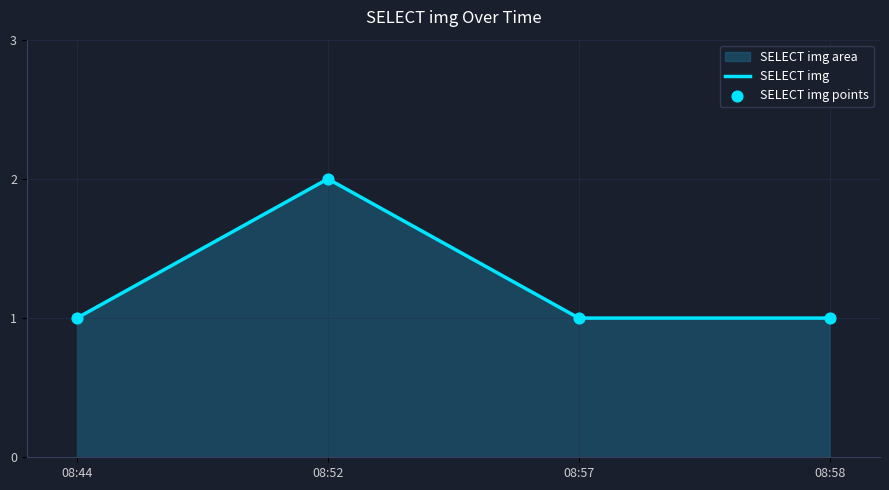

Which has a higher value, 08:57 or 08:44?

08:57